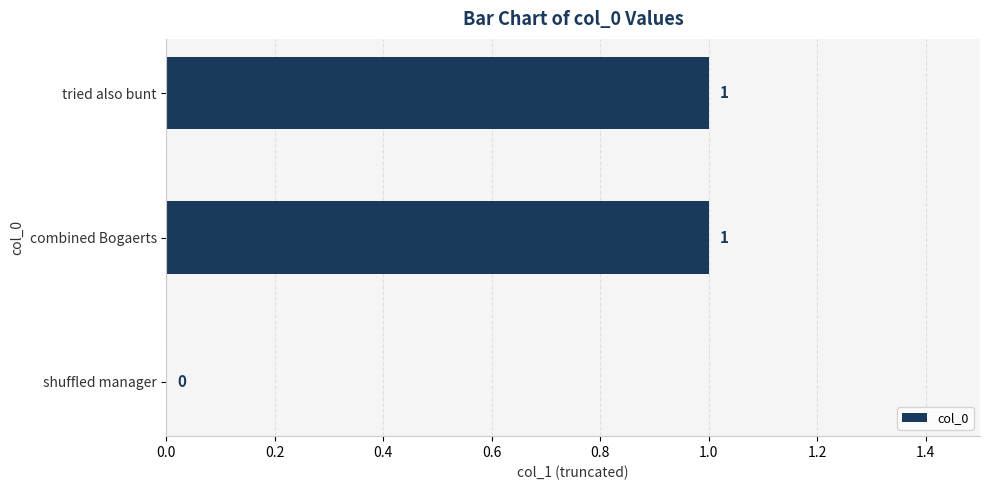

Between shuffled manager and tried also bunt, which is larger?

tried also bunt